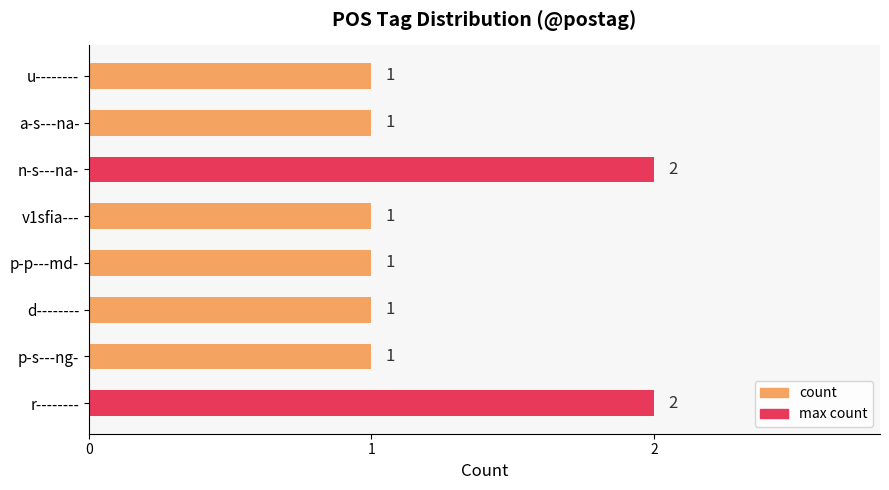

What is the difference between the second highest and minimum values?

1